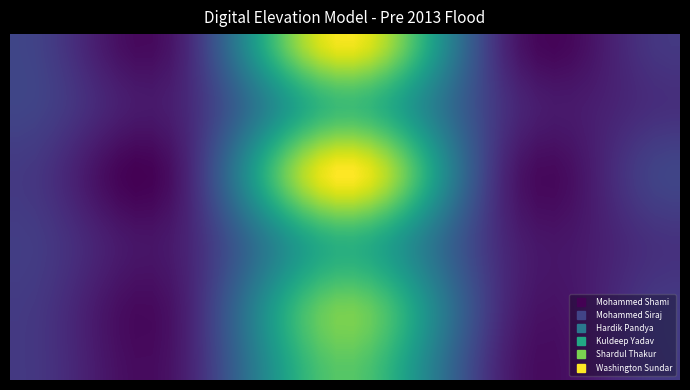

How many series are shown in this chart?

40